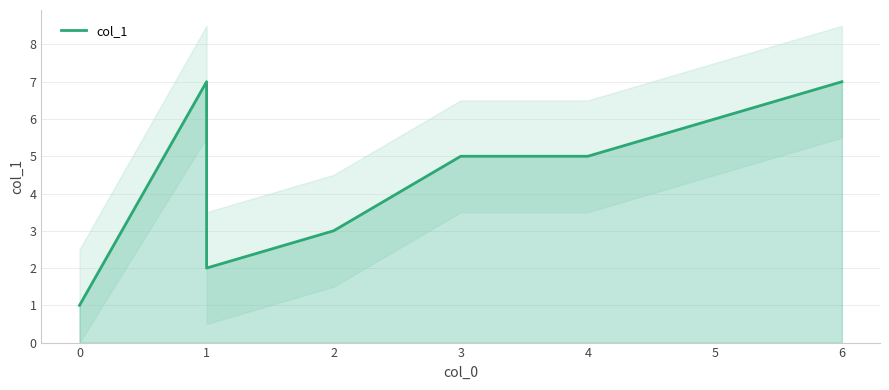

Reading left to right, transcribe all the data shown in this chart.

1	7	2	3	5	5	6	7